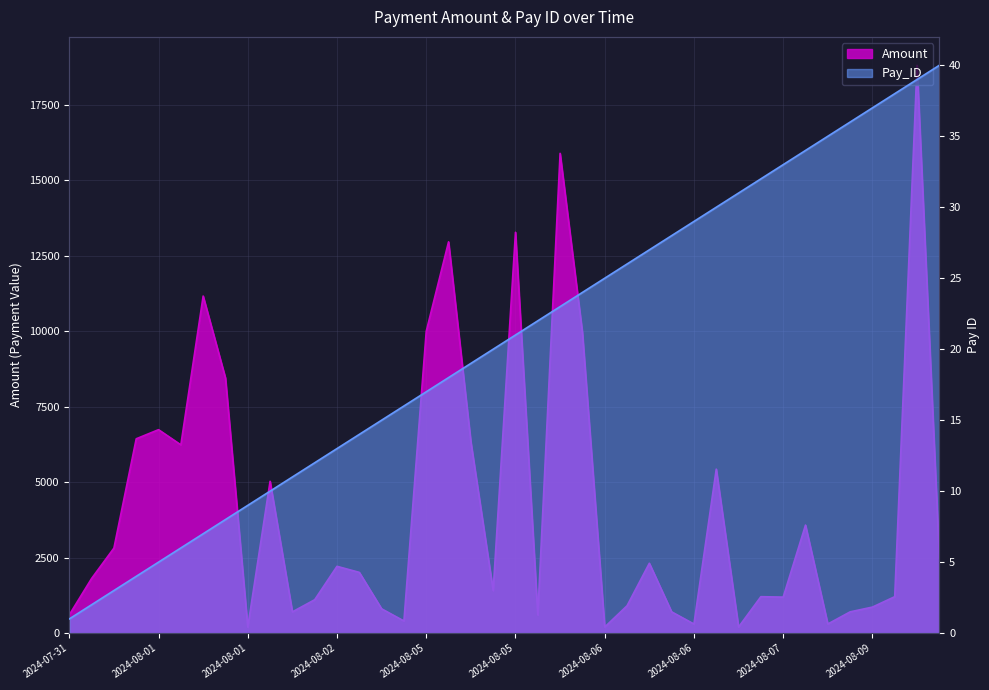

Which series changed the most between 2024-08-02 and 2024-08-09?

Amount